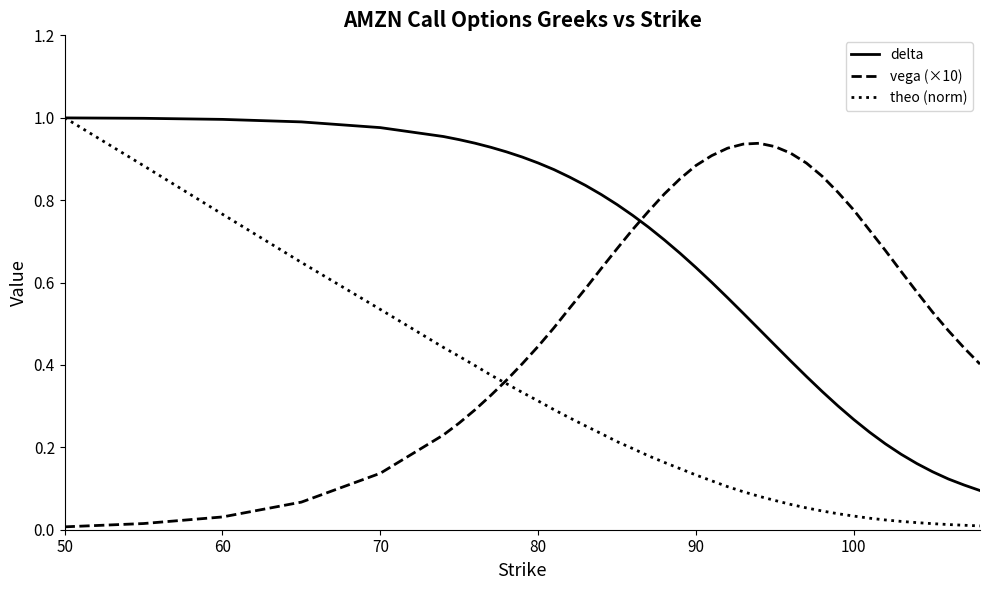

Which series has the largest range (max minus min)?

theo (norm)